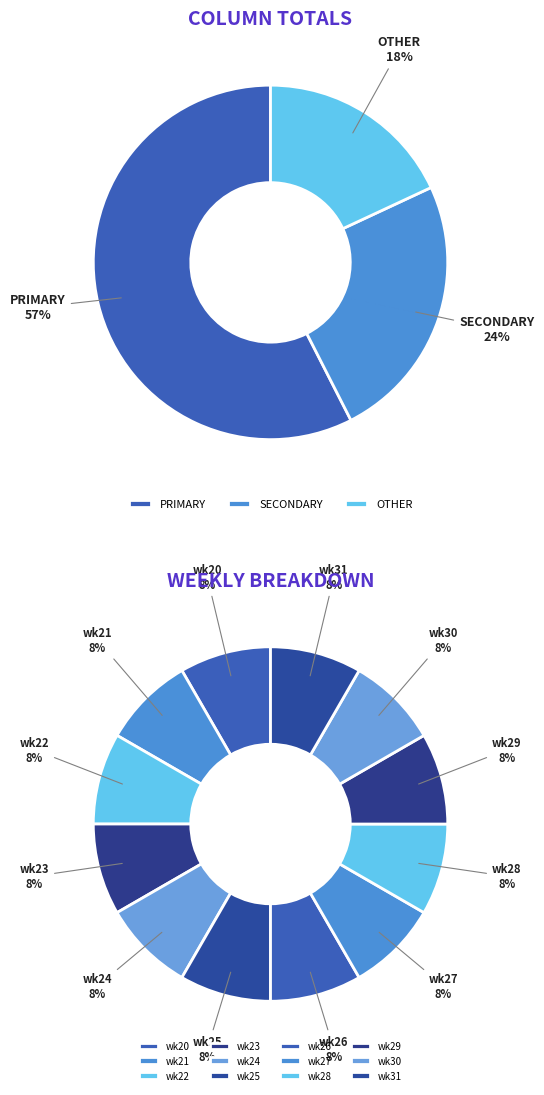

What is the difference between the highest and lowest values at wk31?

50.0